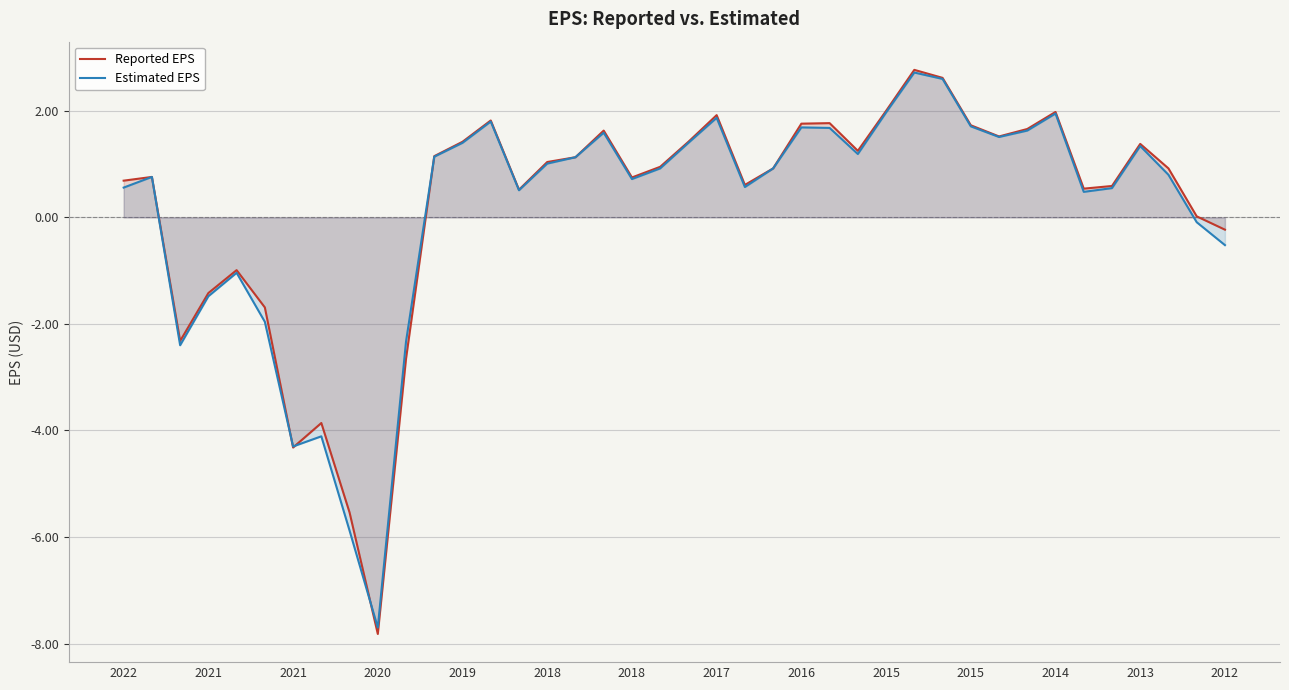

After their last crossing, which series has the higher values: Estimated EPS or Reported EPS?

Reported EPS